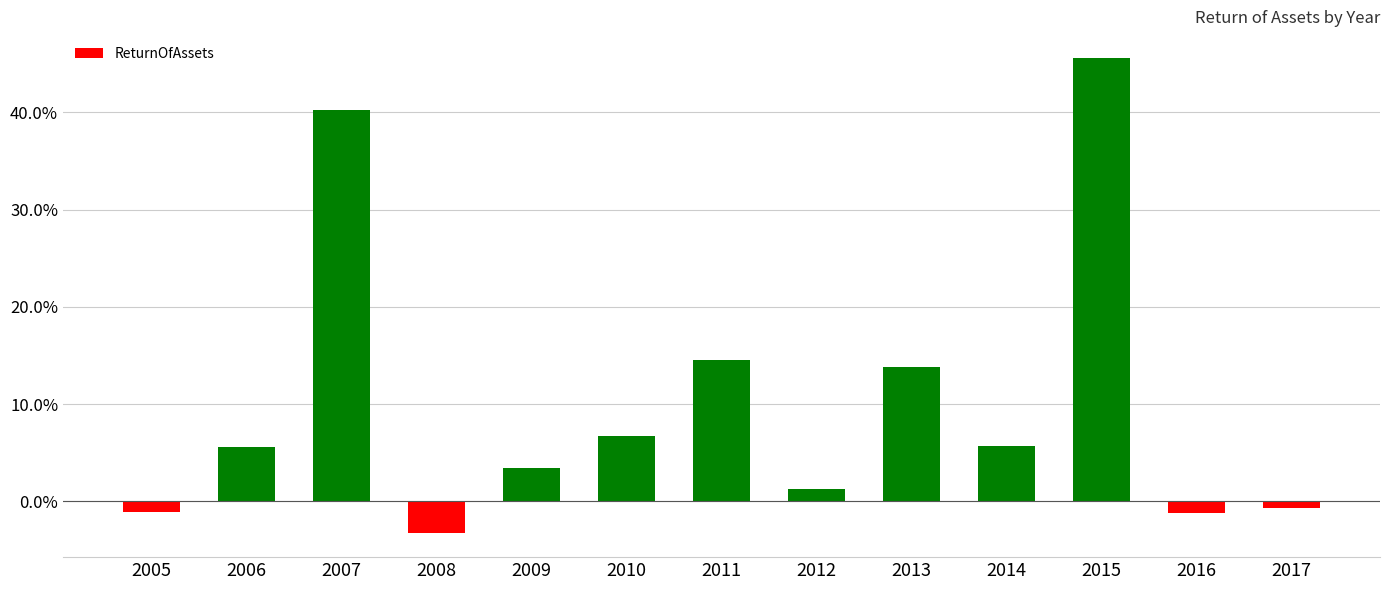

What value does the data have at 2013?

13.8